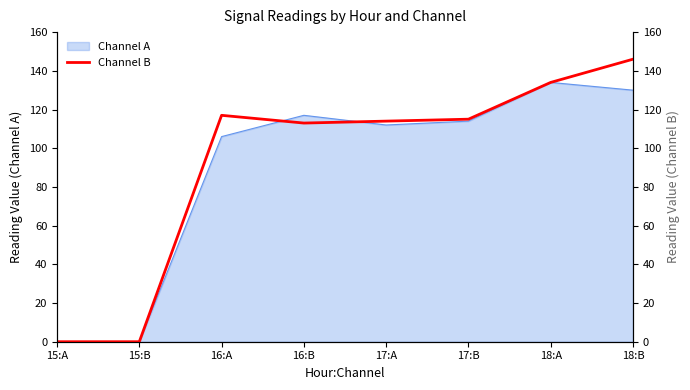

How many data points are less than 115?

4